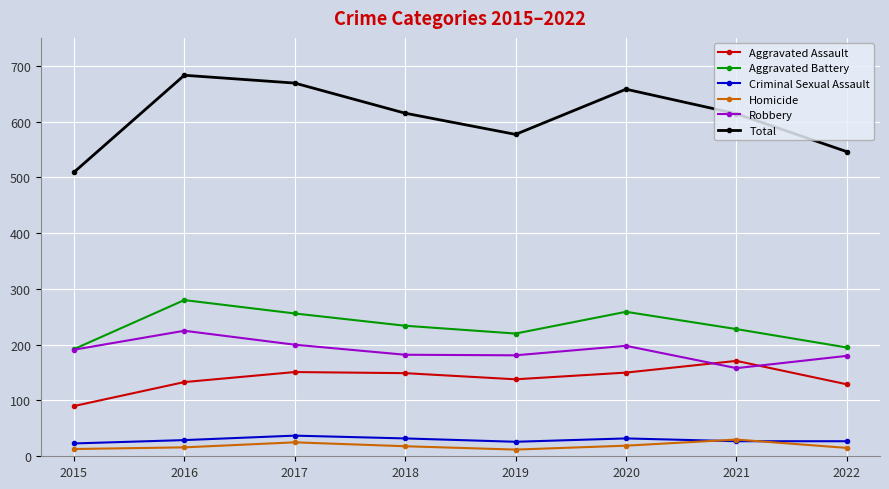

In Homicide, how many points are higher than both neighbors (excluding endpoints)?

2